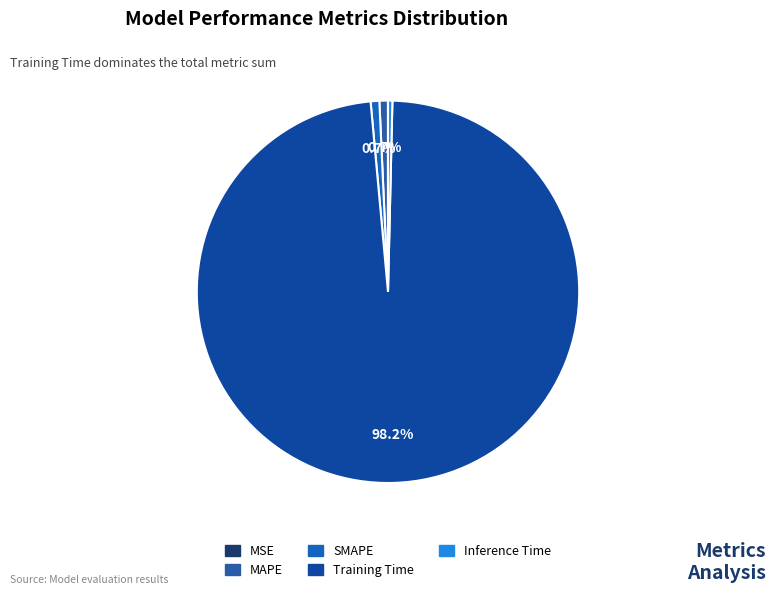

What portion of the pie excludes MAPE?

99.3%